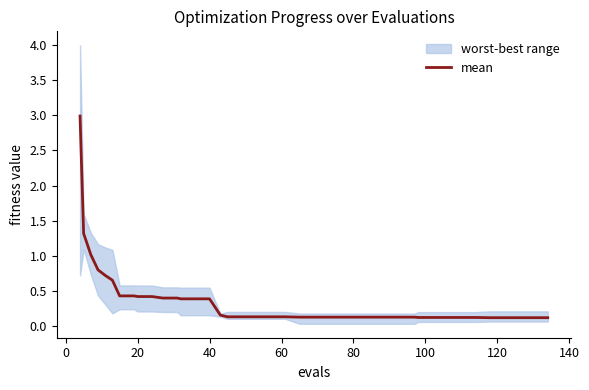

What is the highest value of the mean series?

3.0